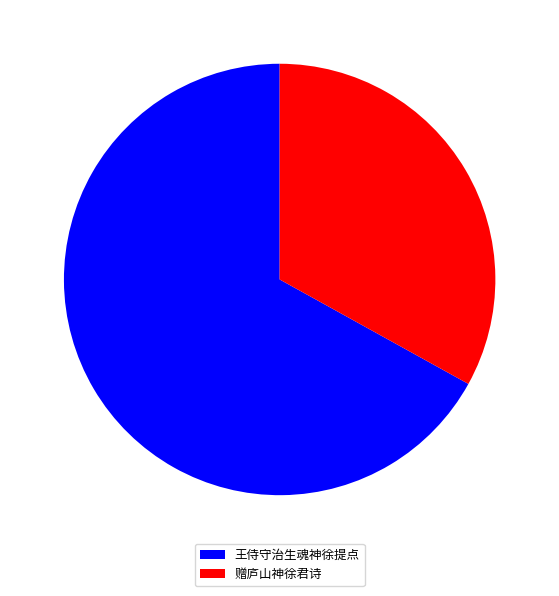

True or false: 王侍守治生魂神徐提点 accounts for 67% of the total.

True